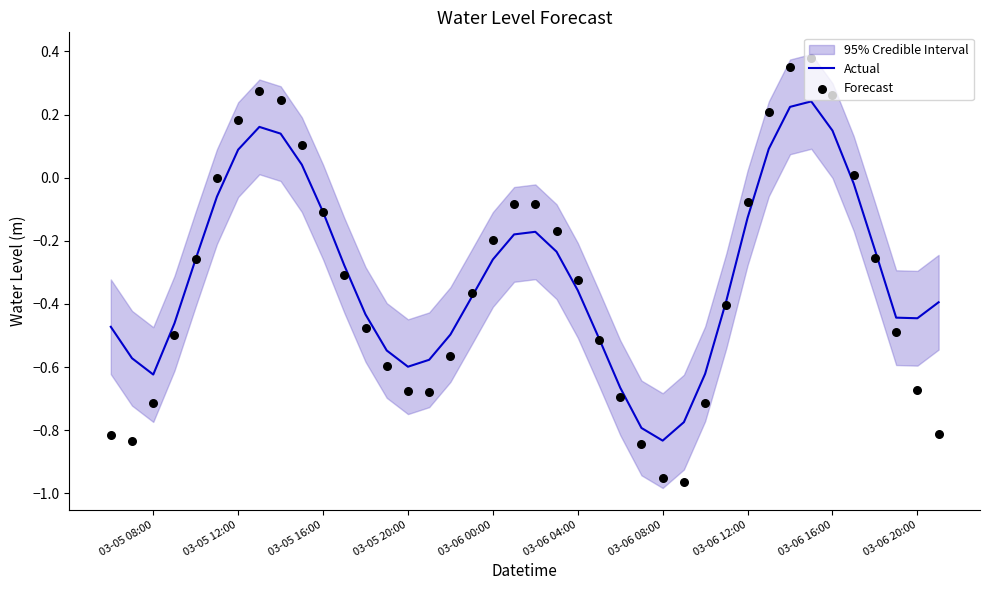

Which category has the lowest value in the Actual series?

03-06 08:00